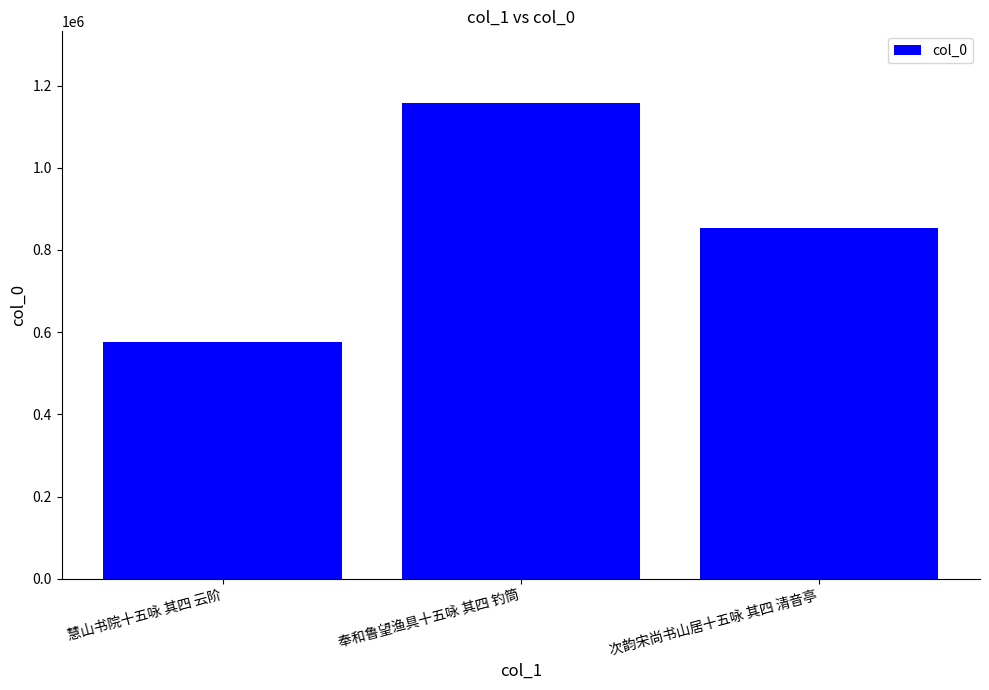

How many values are between 574820 and 1158271?

3